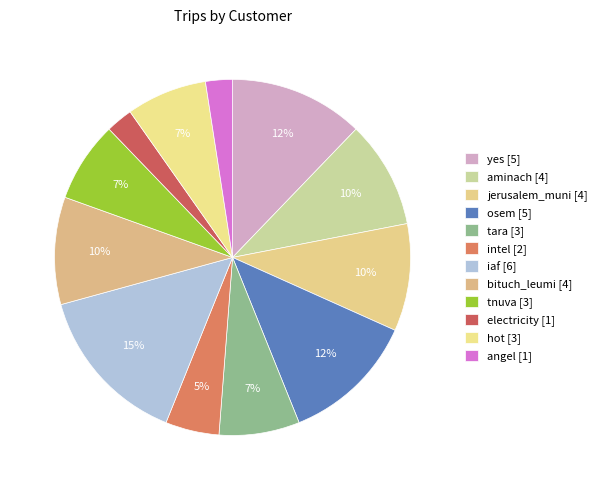

Which slice is the smallest?

electricity